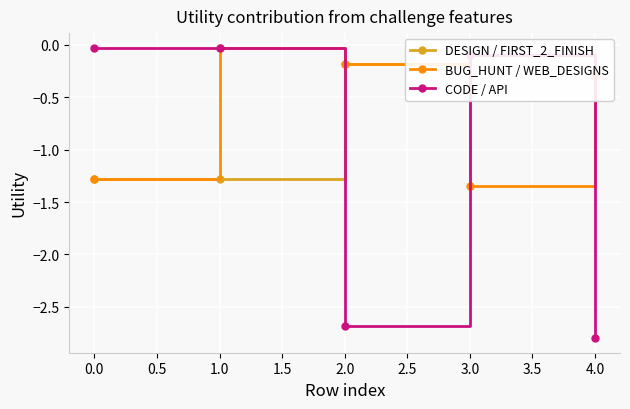

Is this an area chart (filled region under the line)?

No